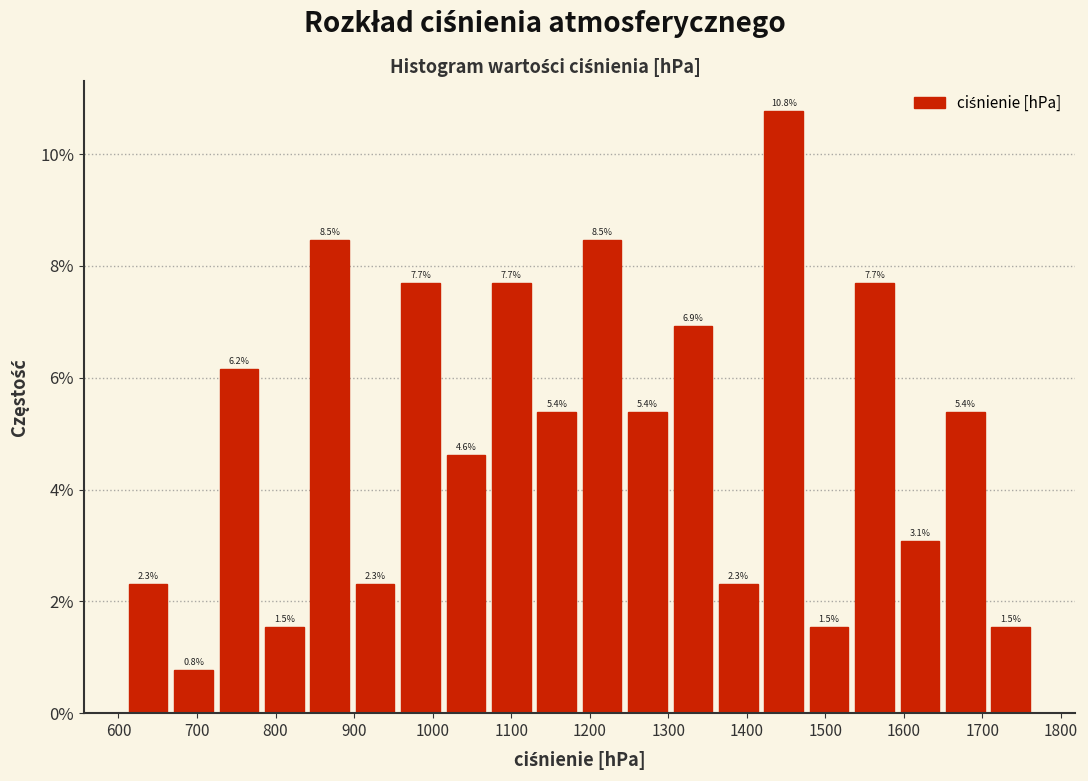

Reading left to right, list every bar in this chart as the range it spans on the x-axis followed by its height. The bar edges are not printed on the chart, so give them approximately, as read against the axis.

610 to 670: 2.3
670 to 720: 0.8
720 to 780: 6.2
780 to 840: 1.5
840 to 900: 8.5
900 to 960: 2.3
960 to 1010: 7.7
1010 to 1070: 4.6
1070 to 1130: 7.7
1130 to 1190: 5.4
1190 to 1240: 8.5
1240 to 1300: 5.4
1300 to 1360: 6.9
1360 to 1420: 2.3
1420 to 1480: 10.8
1480 to 1530: 1.5
1530 to 1590: 7.7
1590 to 1650: 3.1
1650 to 1710: 5.4
1710 to 1770: 1.5